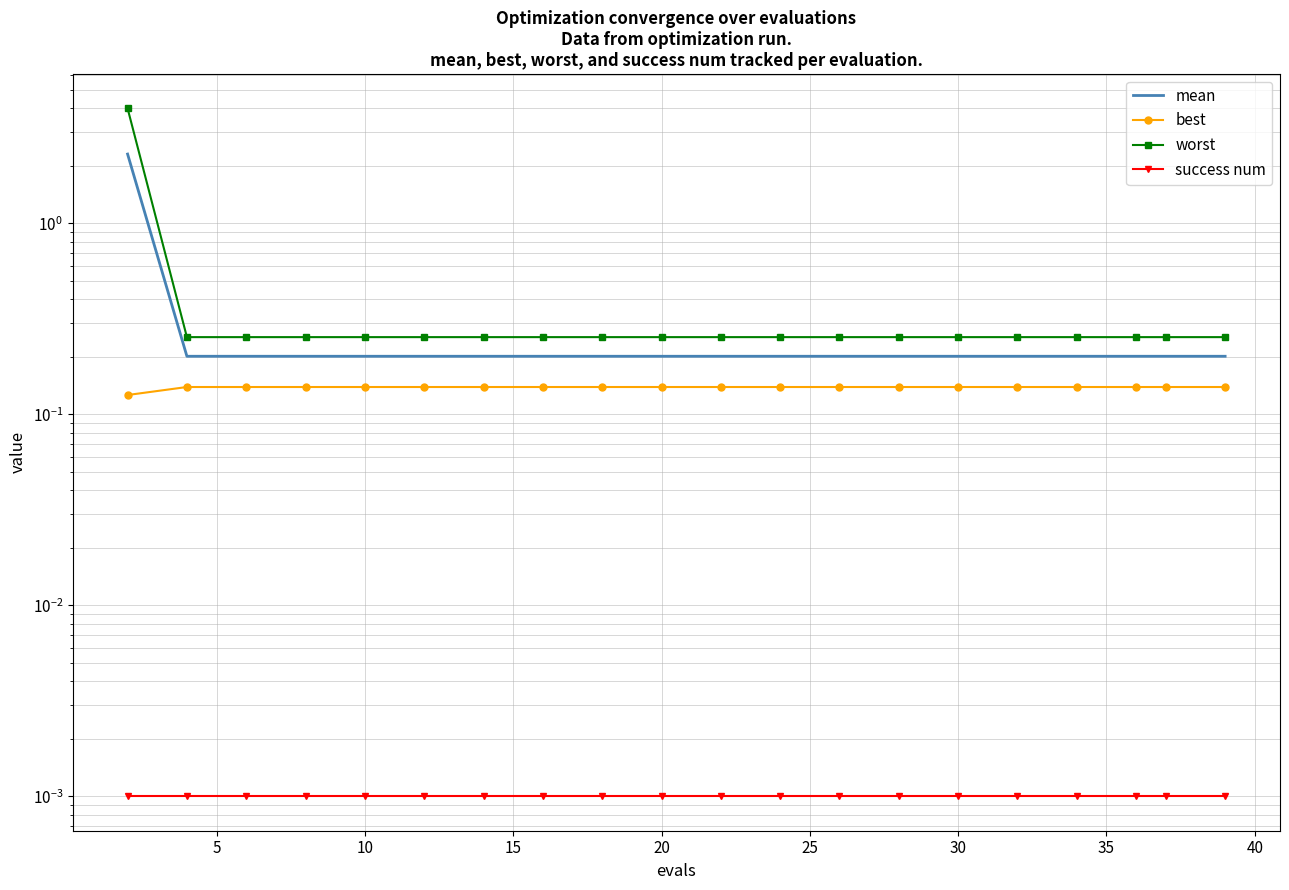

Which series has the largest total across all categories?

worst